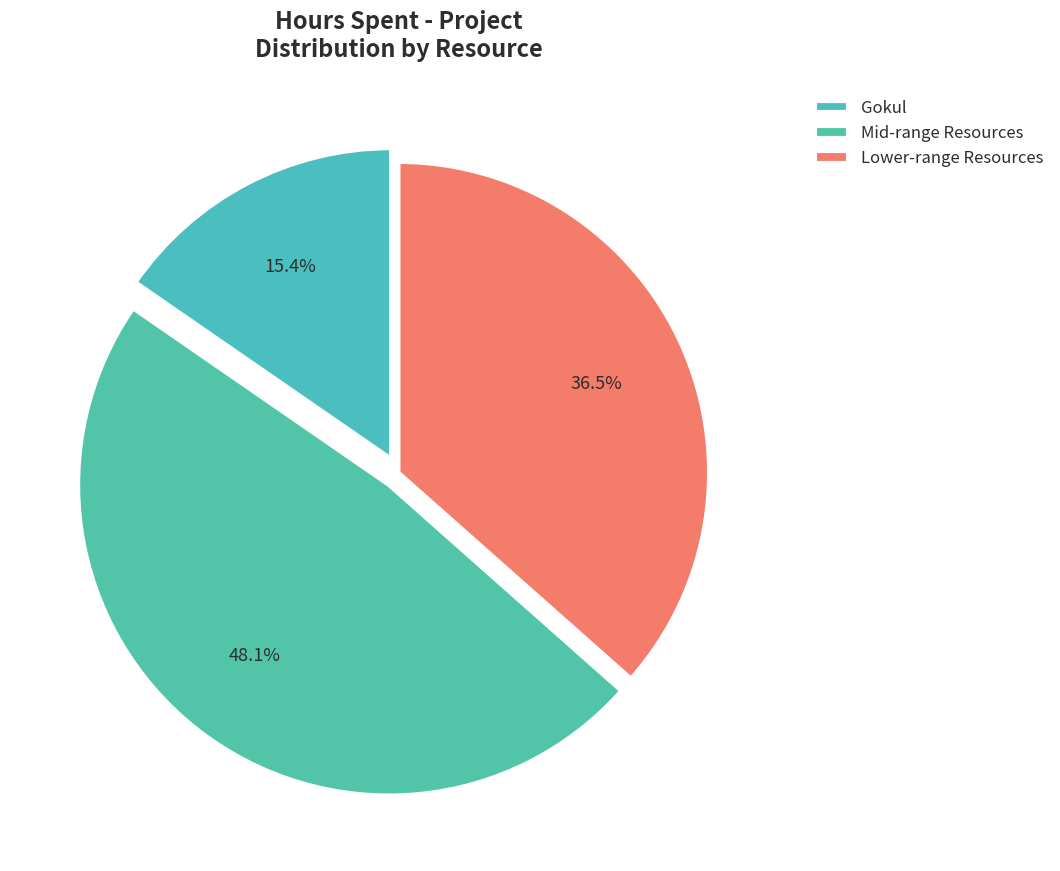

Is there a majority slice in this chart?

No